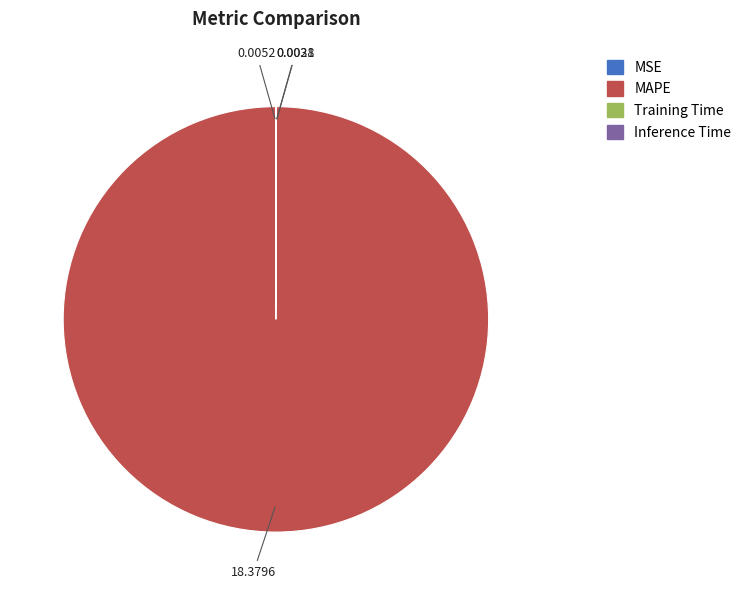

Which category has the biggest portion of the pie?

MAPE